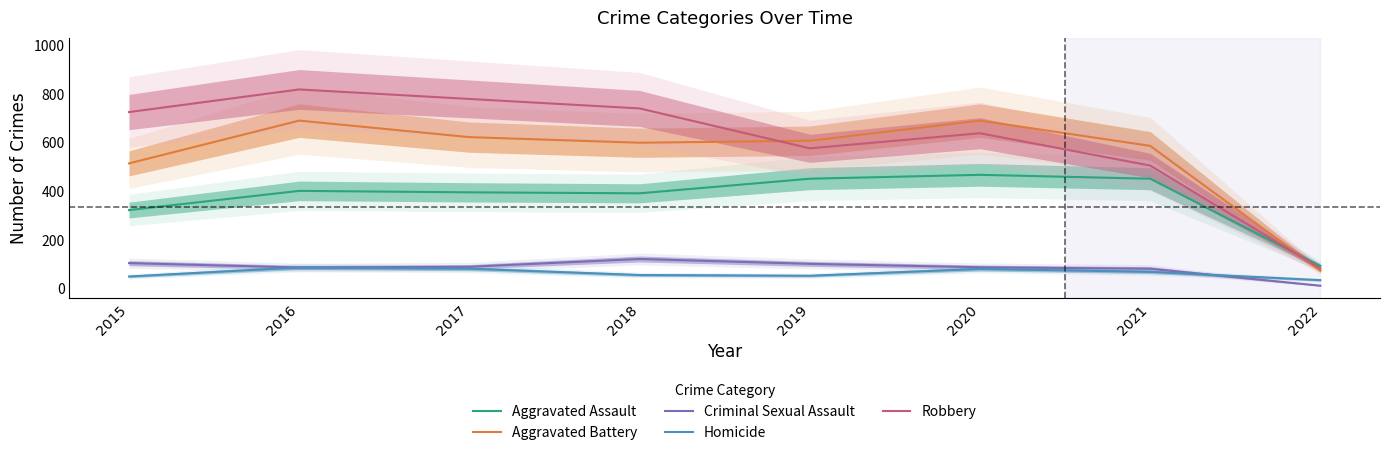

What is the difference between the Homicide values at 2017 and 2019?

29